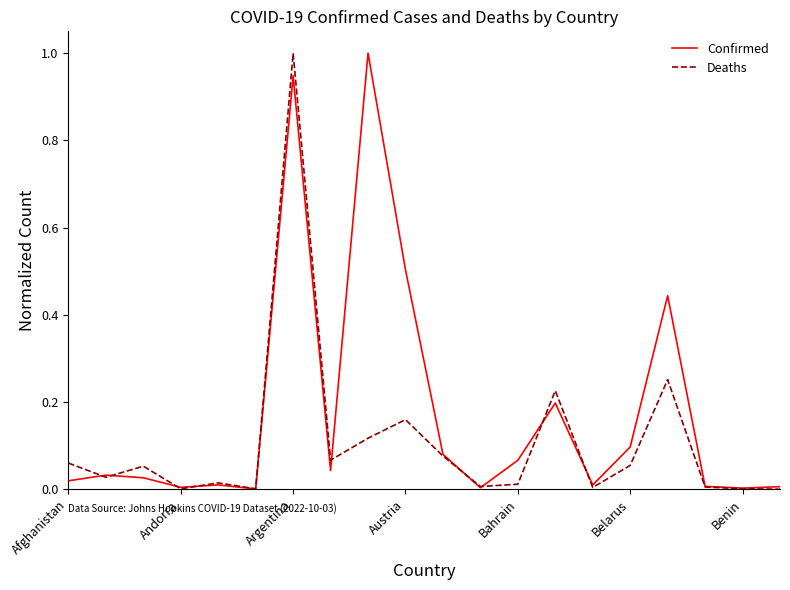

Rank the series by their average value, from lowest to highest.

Deaths, Confirmed